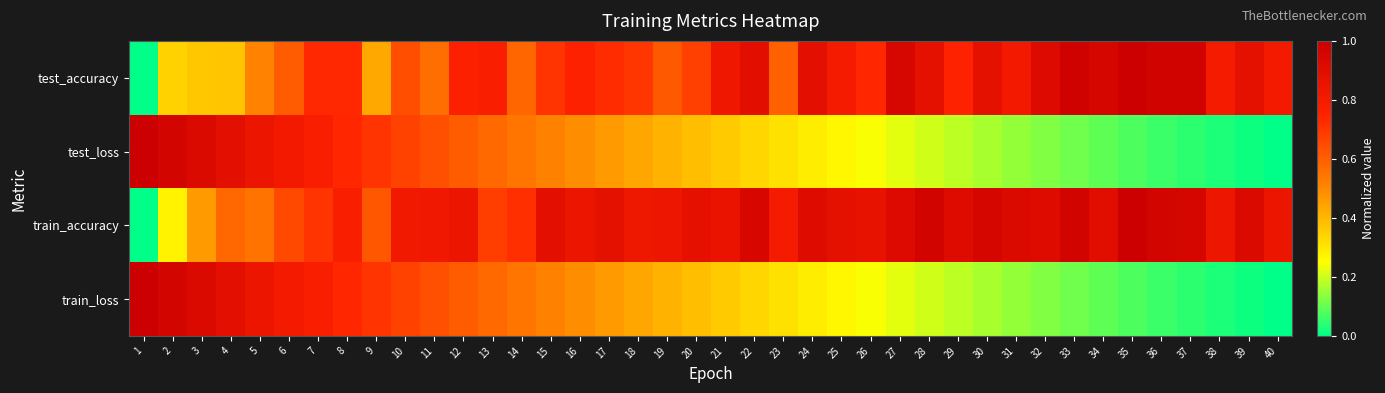

Between 25 and 37, which series saw the biggest shift?

test_loss